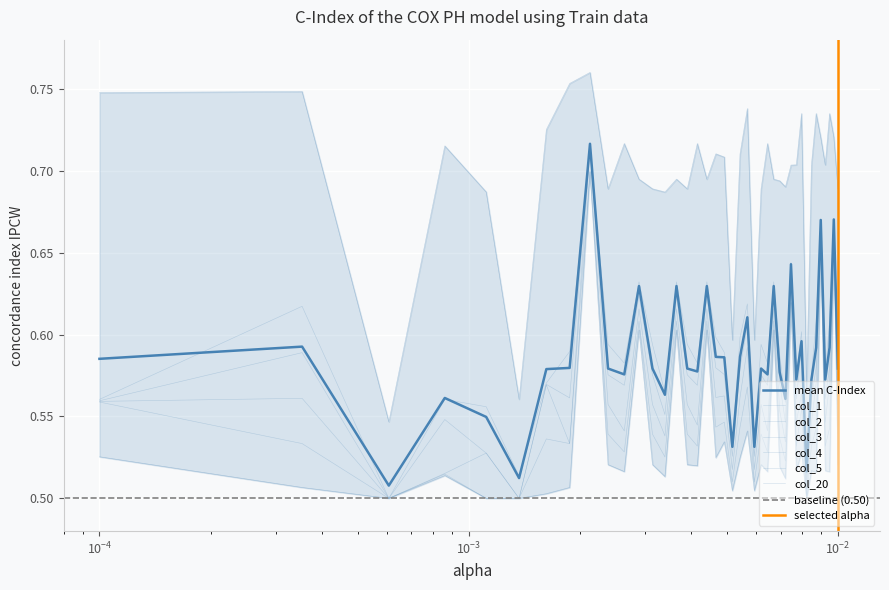

Rank the series by their maximum value, from highest to lowest.

col_20, col_1, col_2, col_3, col_4, col_5